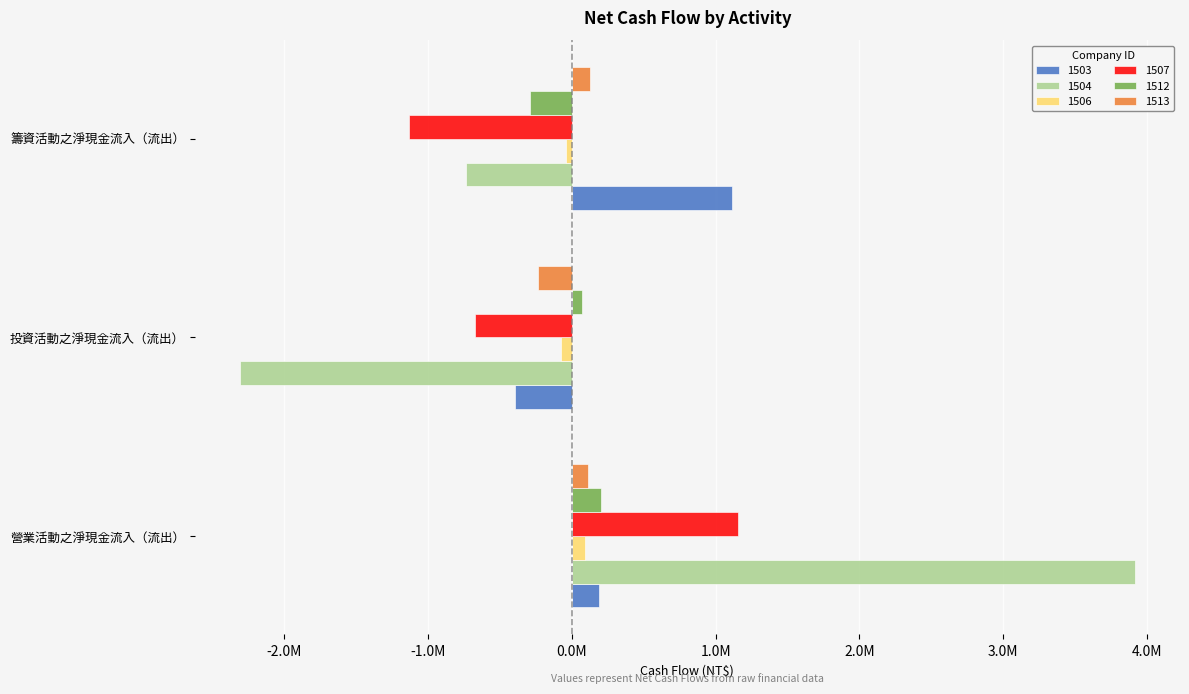

How many bars are there in each group?

6